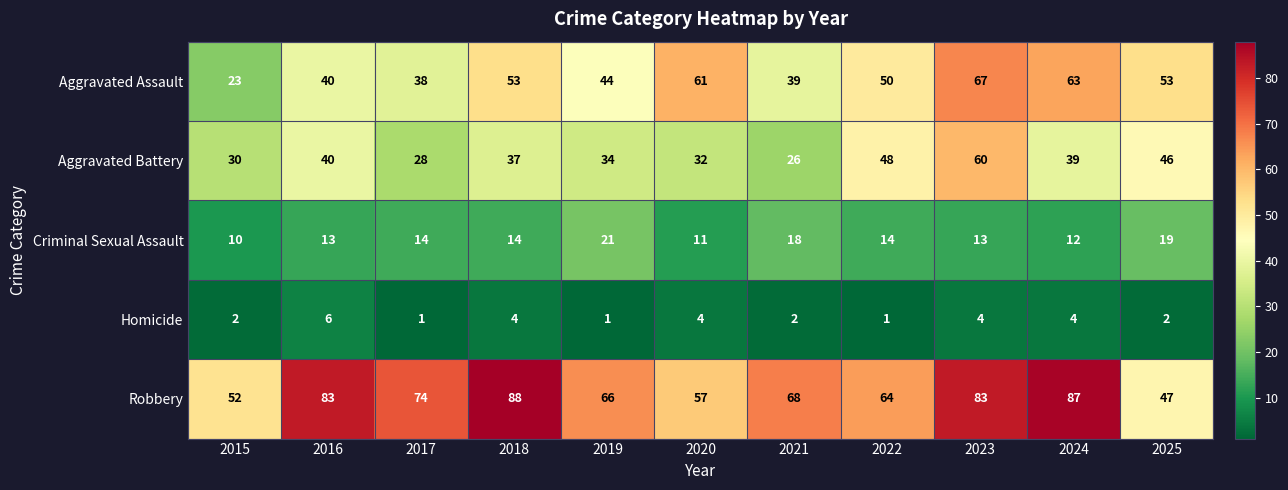

Which label corresponds to the largest value in the chart?

2018